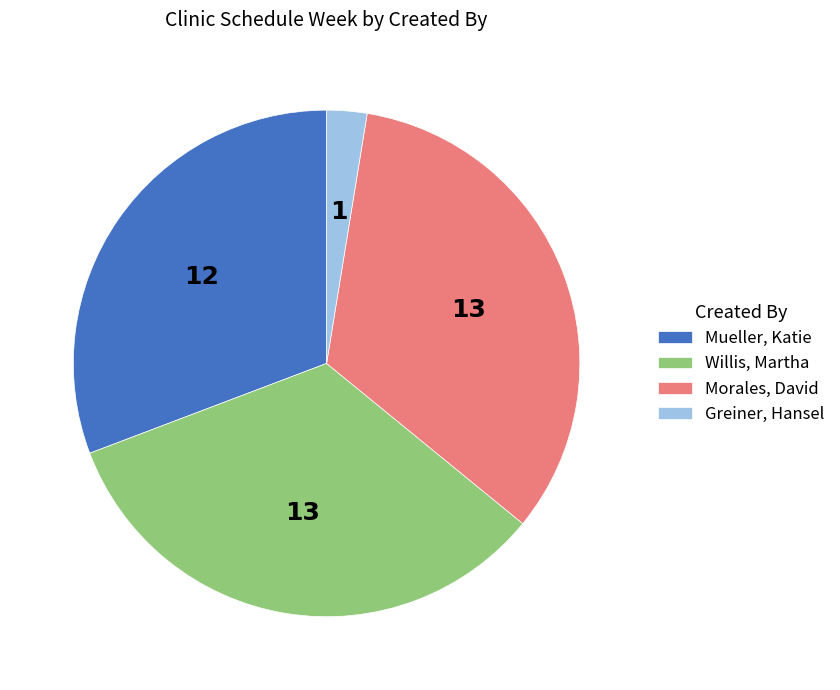

Between Mueller, Katie and Morales, David, which is larger?

Morales, David